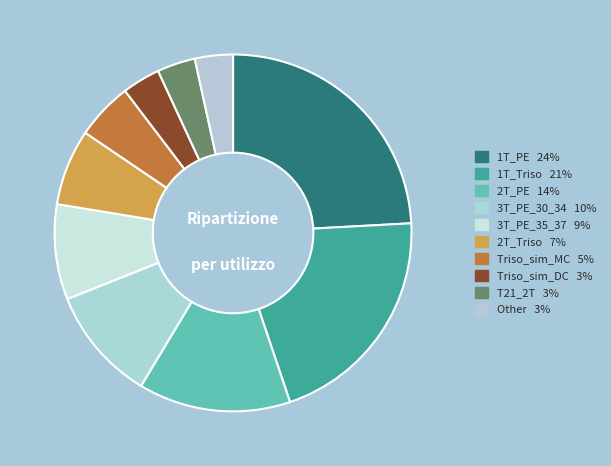

How many segments does this pie chart have?

10